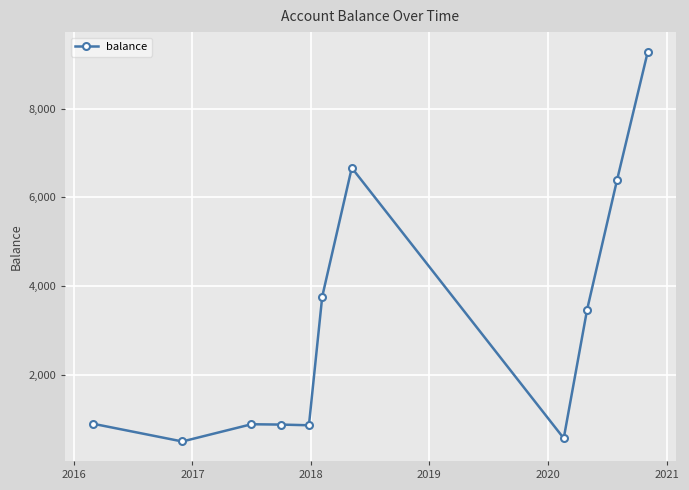

What is the sum of all values?

34137.9